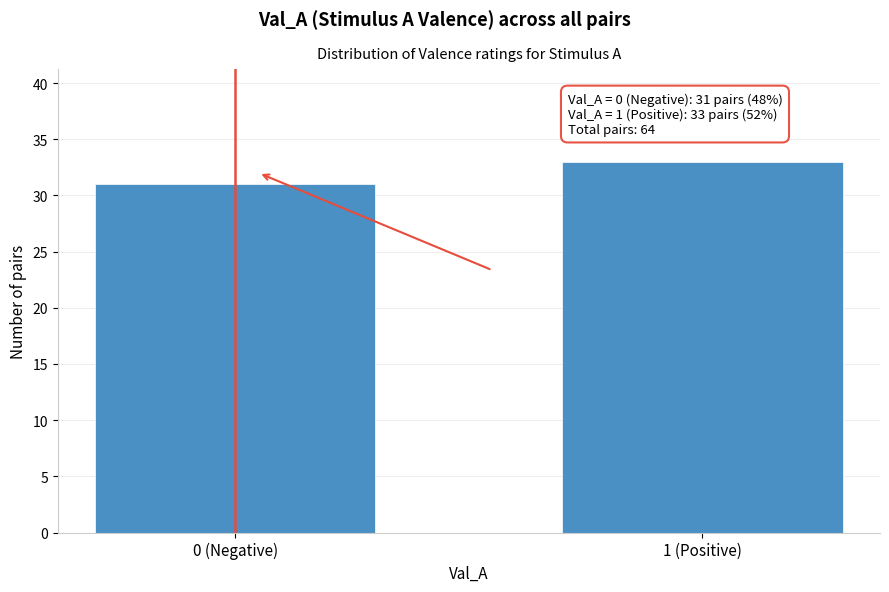

Reading left to right, extract all data points from this chart.

31	33